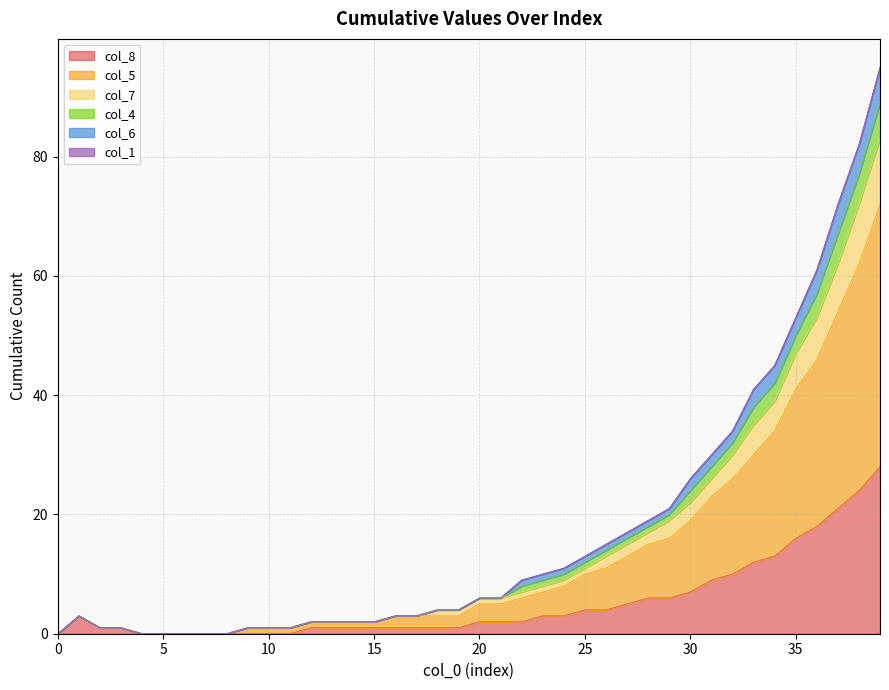

Does the chart display data point markers on the line(s)?

No